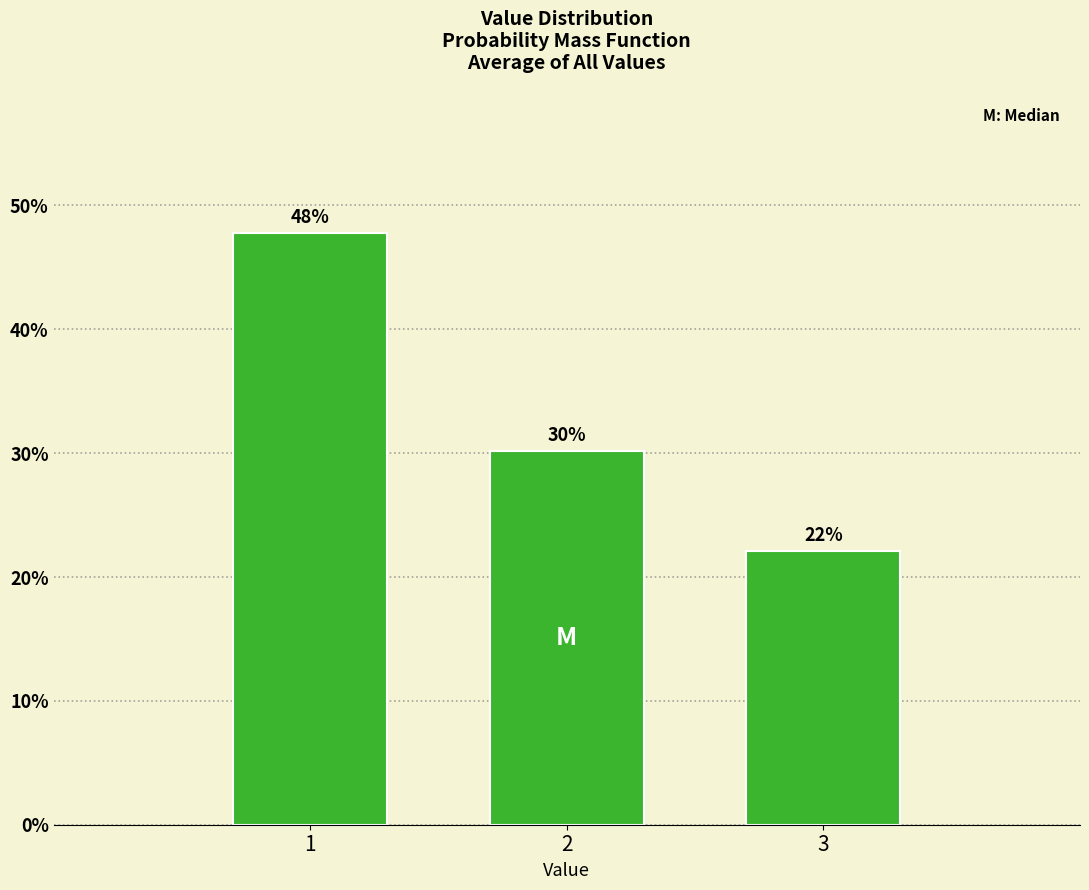

At which category does the chart reach its minimum across all series?

3